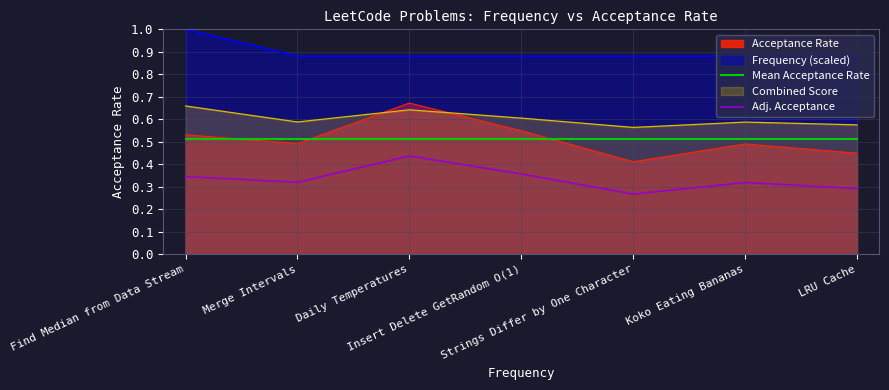

Which label corresponds to the largest value in the chart?

Find Median from Data Stream